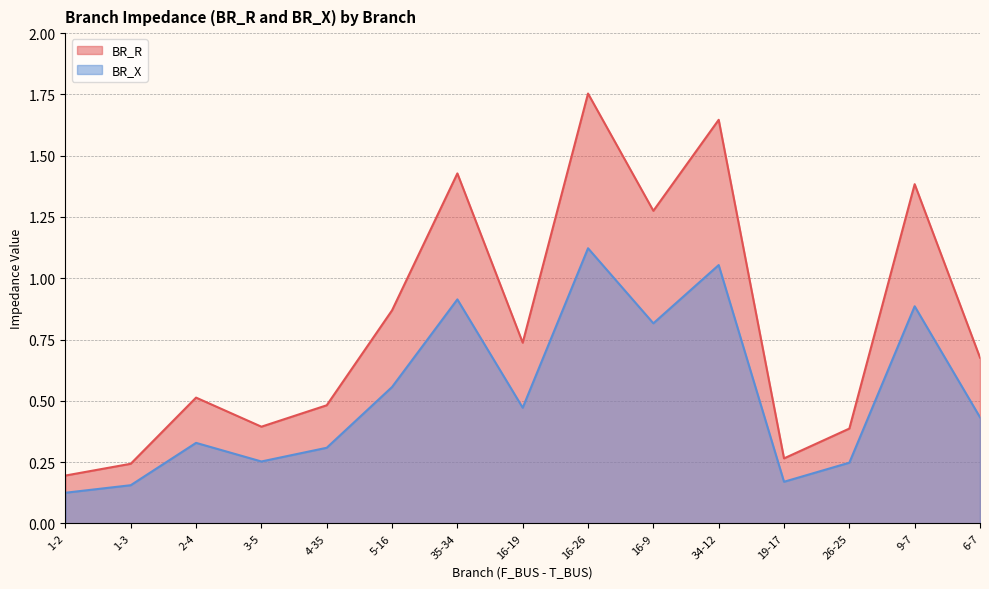

Is it true that BR_R equals 1.6 at 34-12?

True